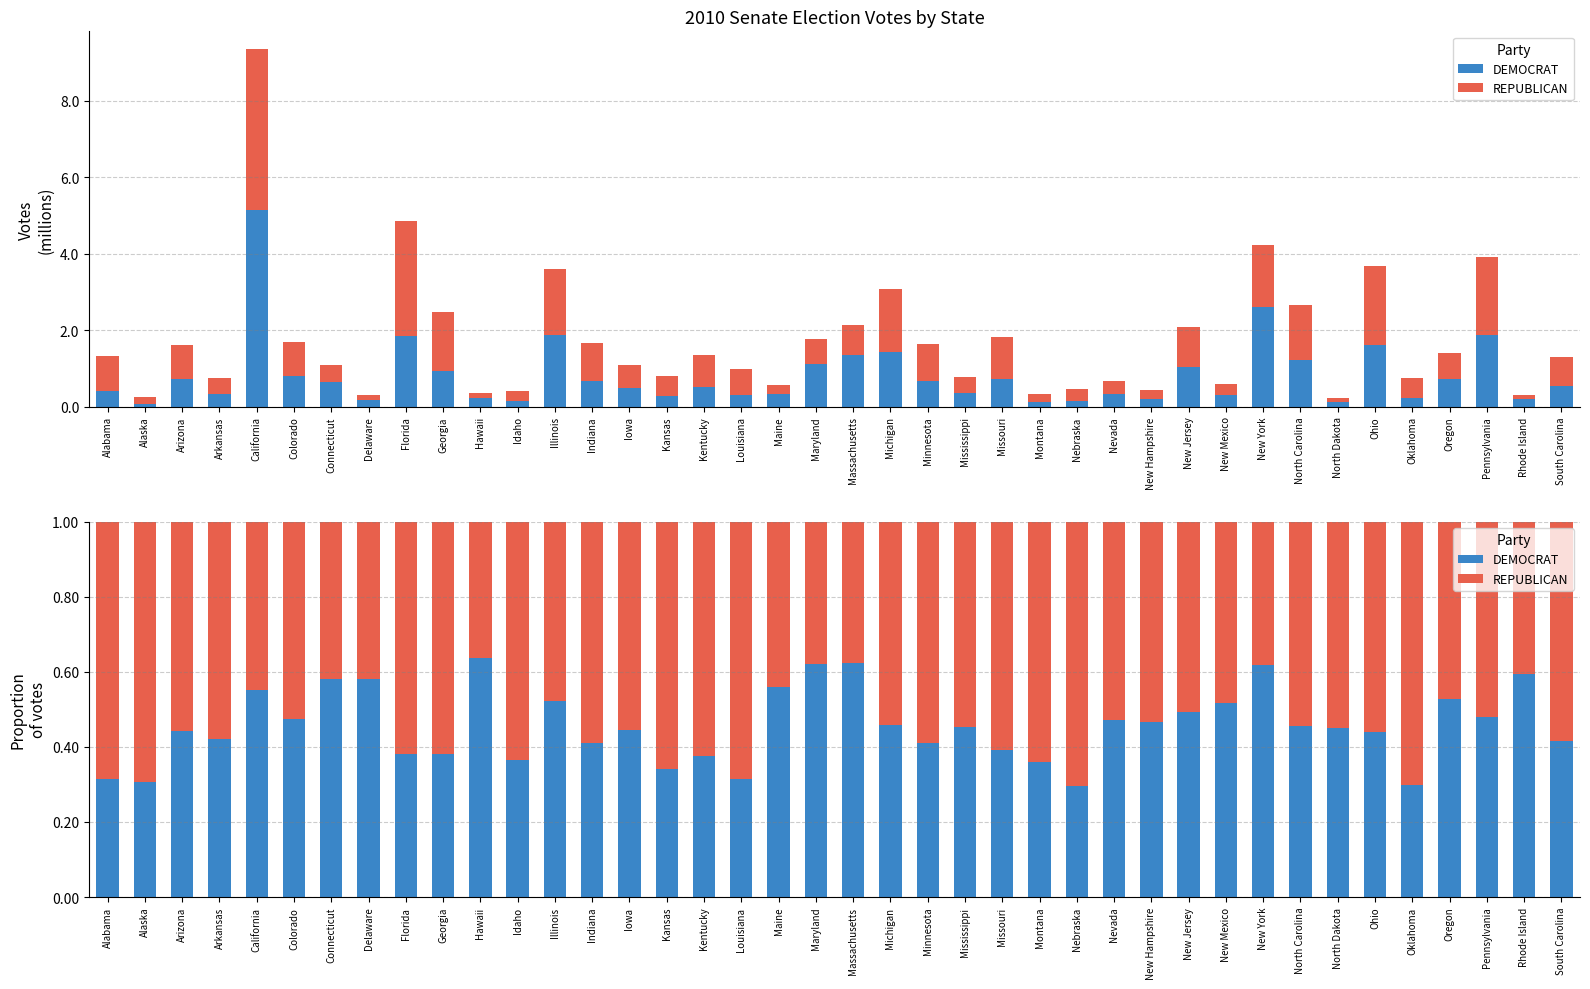

What is the sum of the DEMOCRAT values at Delaware and Connecticut?

1.2